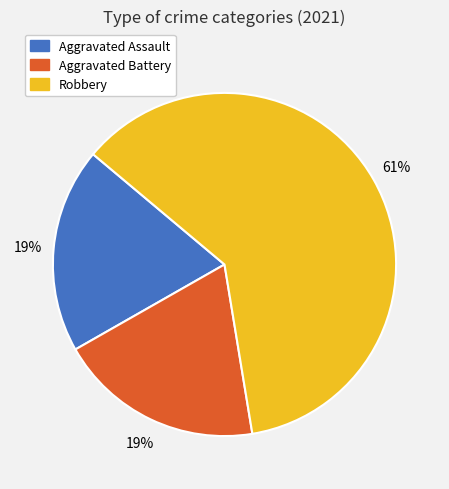

To the nearest percent, what is the difference between the largest and smallest slice percentages?

42%